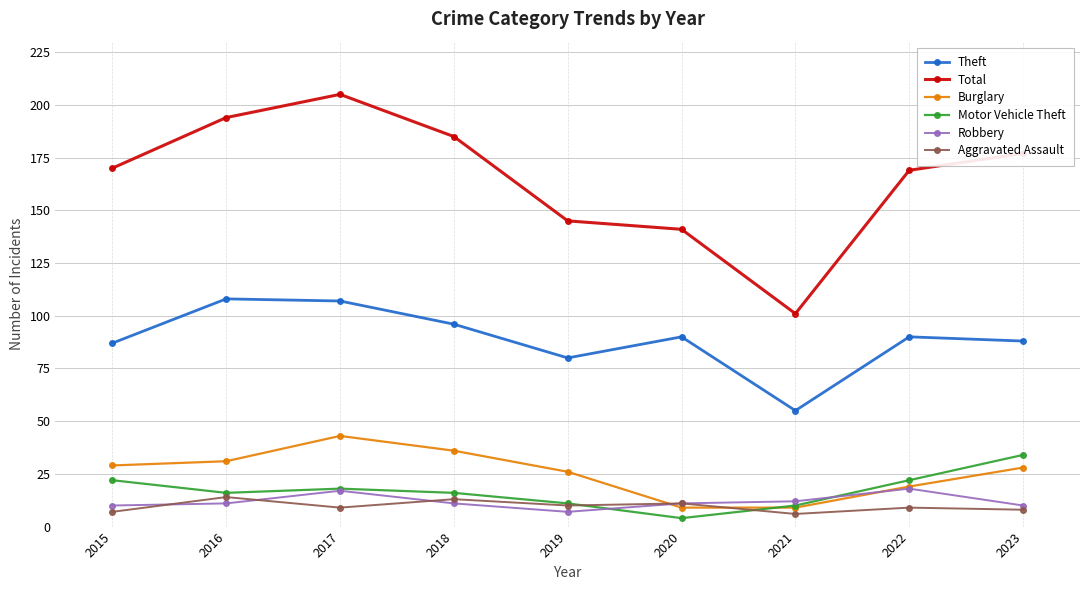

Does the chart display data point markers on the line(s)?

Yes